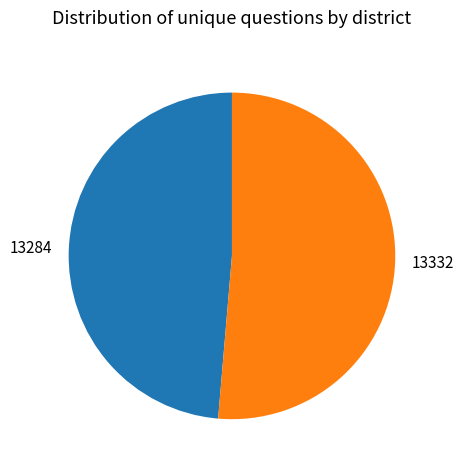

Between 13284 and 13332, which is larger?

13332